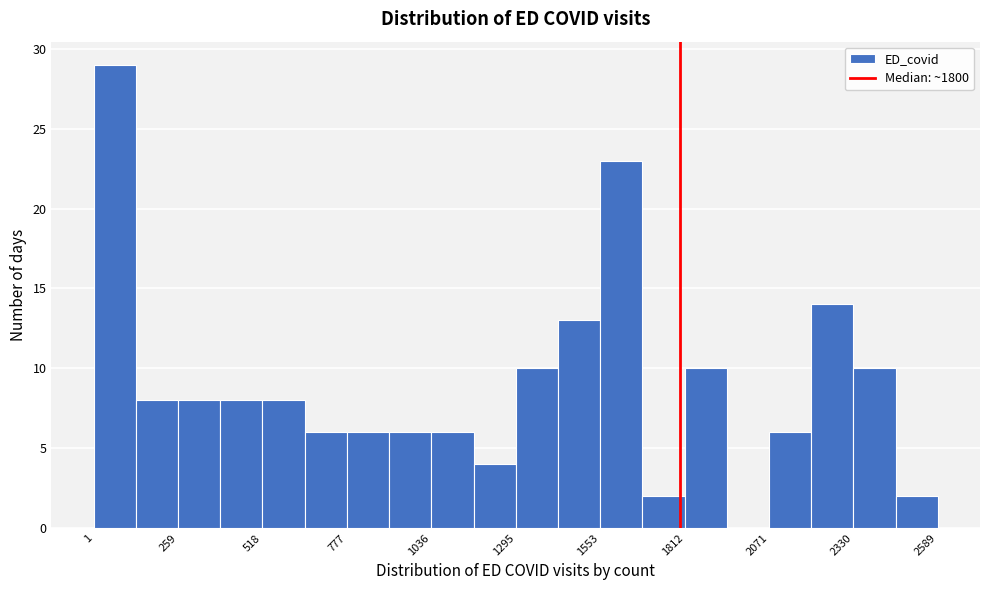

Around what value on the x-axis is the tallest bar? Give the approximate position of its centre, as read against the axis.

50